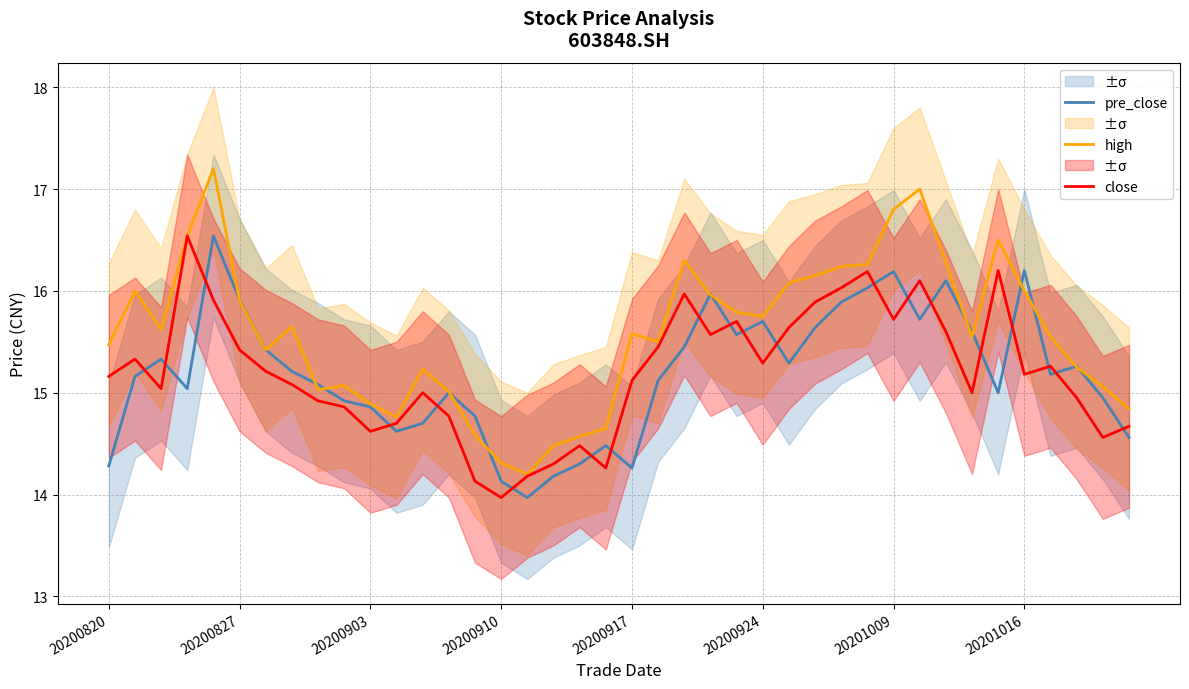

What is the total value across all series at 22?

47.7